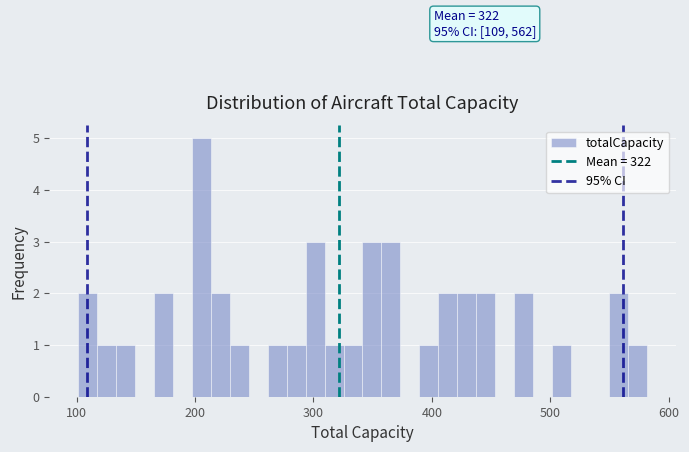

Read against the x-axis, roughly where is the centre of the tallest bar?

210